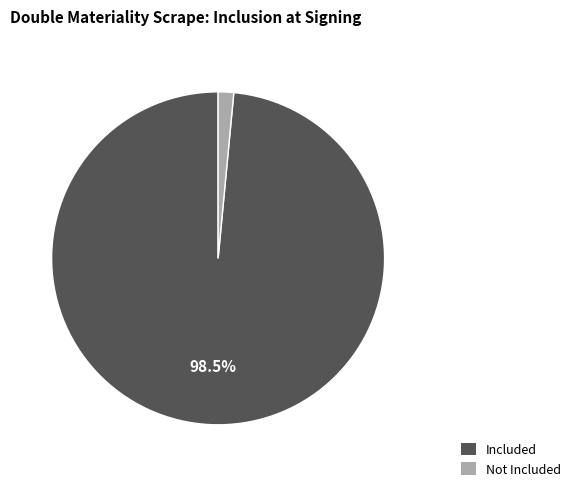

Does any single category account for the majority?

Yes